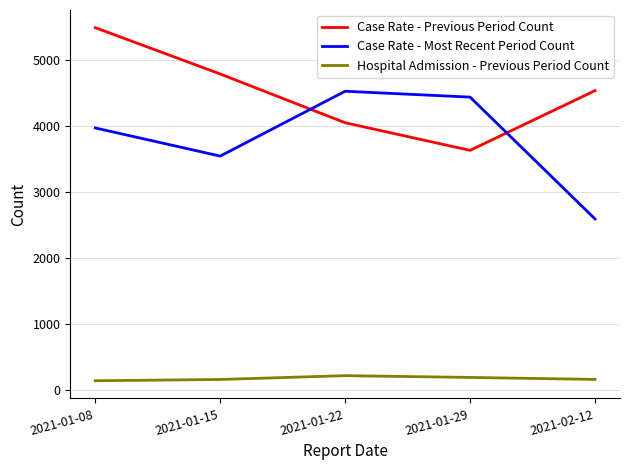

True or false: Hospital Admission - Previous Period Count and Case Rate - Most Recent Period Count intersect in this chart.

False